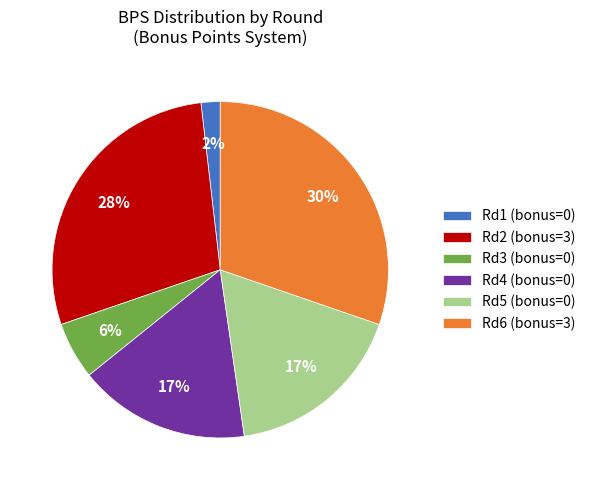

How many slices are in this pie chart?

6